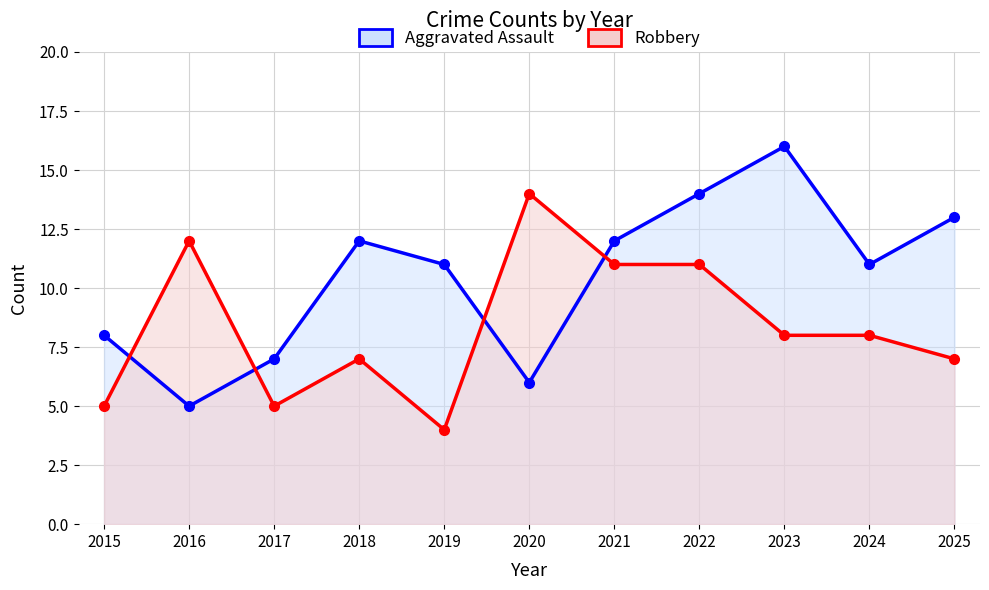

How many data points in Aggravated Assault are above 11?

5